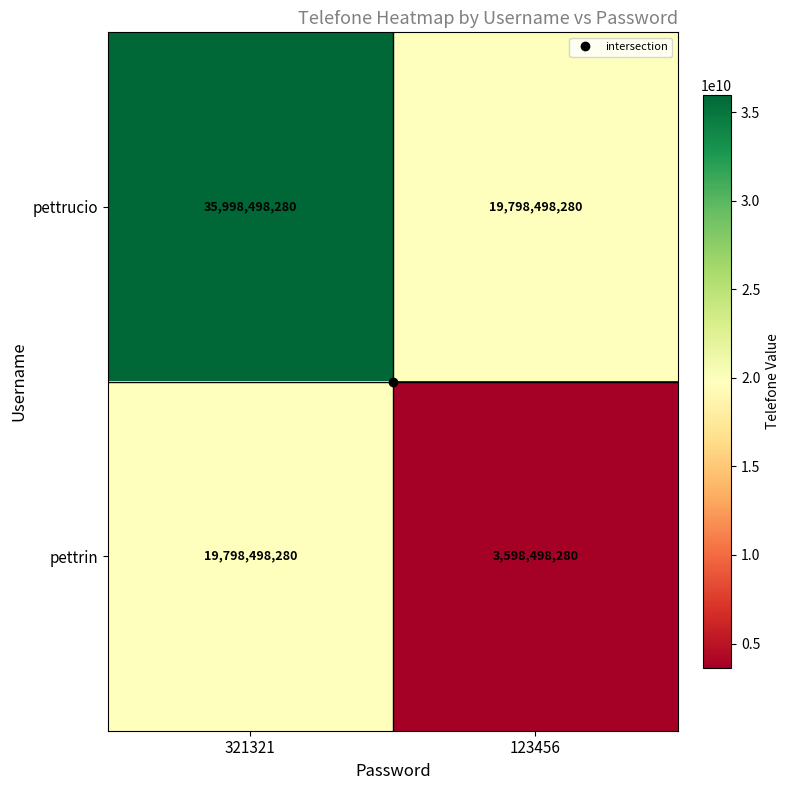

Rank the categories by pettrucio value from lowest to highest.

123456, 321321